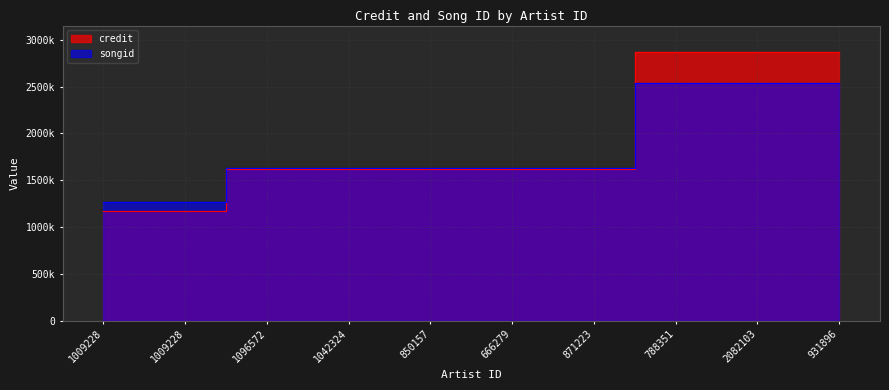

Between which two adjacent categories do credit and songid first intersect?

871223 and 788351